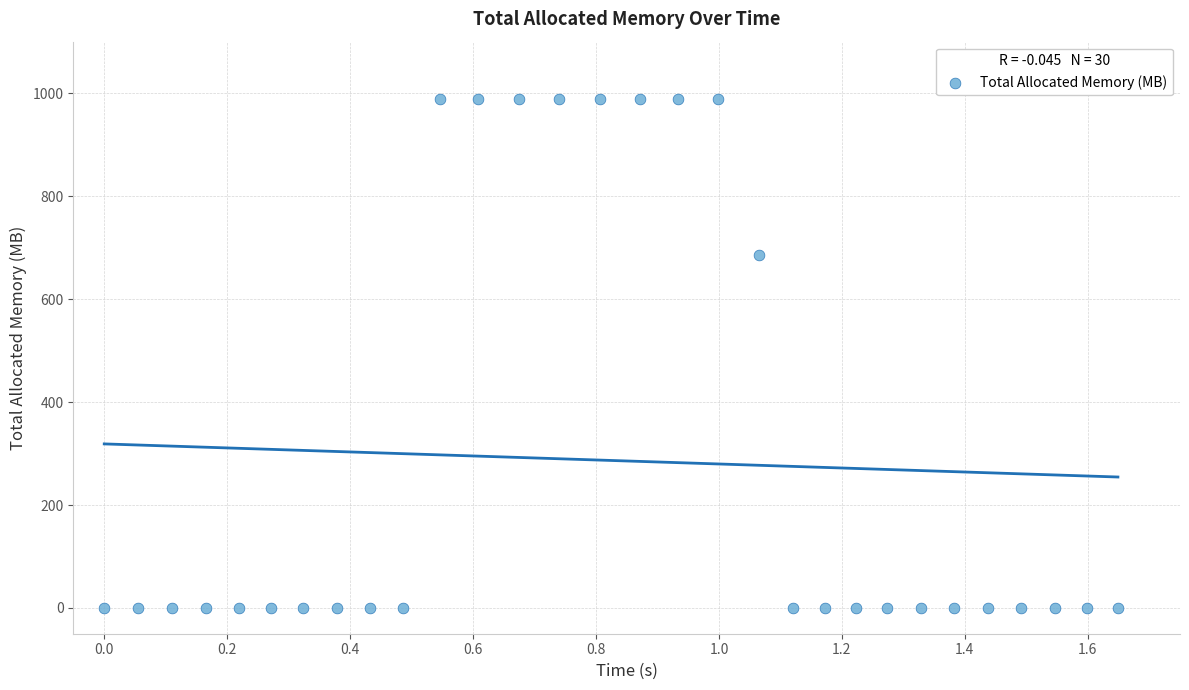

What Y value in the scatter plot is closest to 494?

685.5